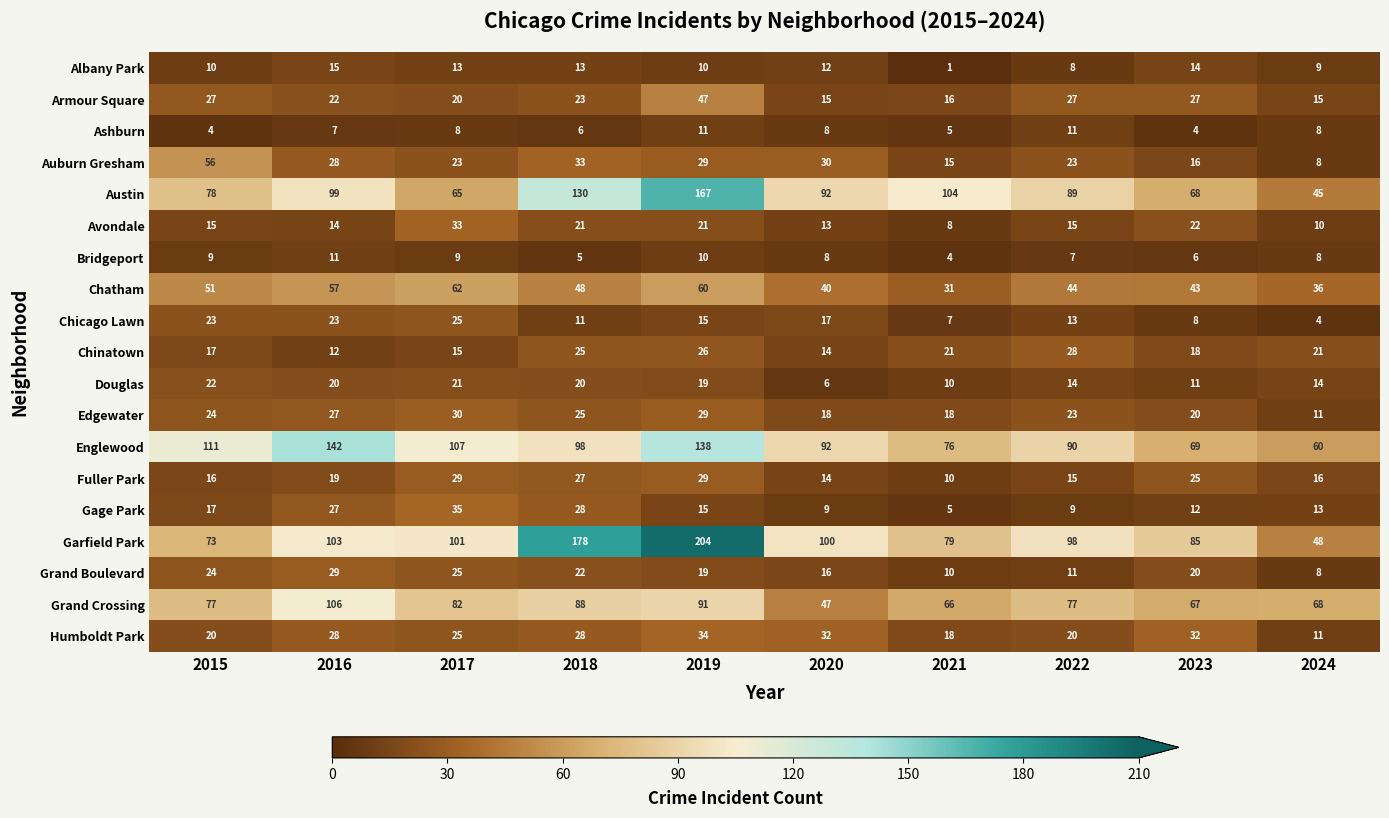

Which series changed the most between 2021 and 2023?

Austin